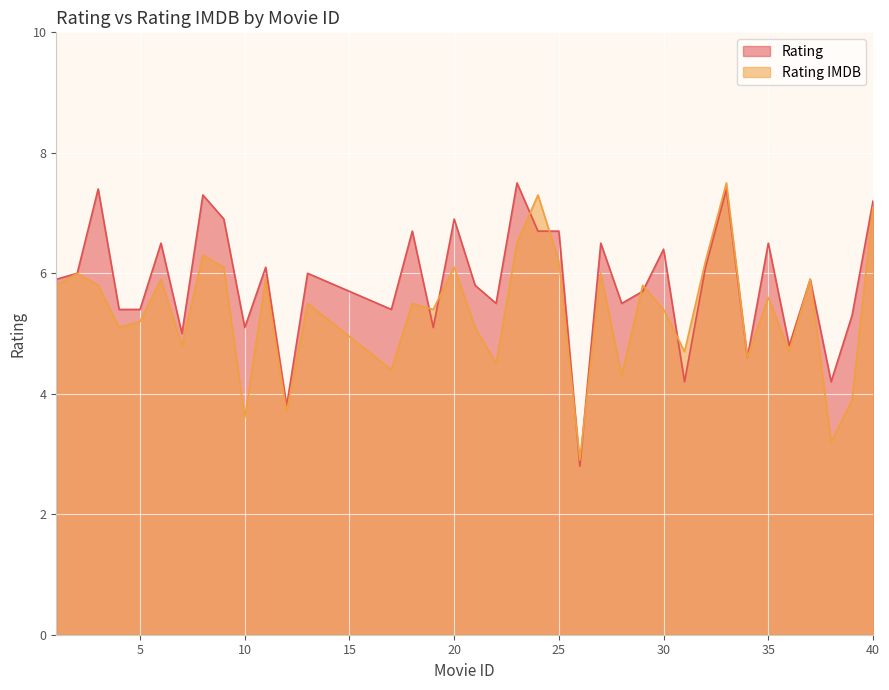

How many lines are shown in the chart?

2